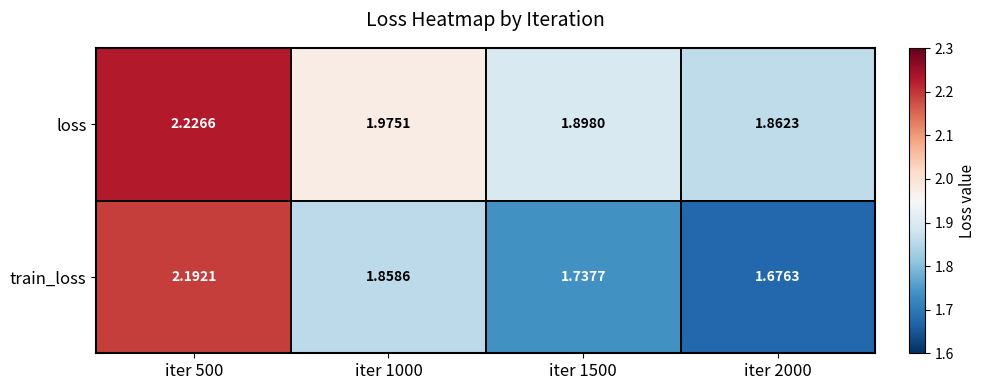

At which category is the sum across all series the highest?

iter 500